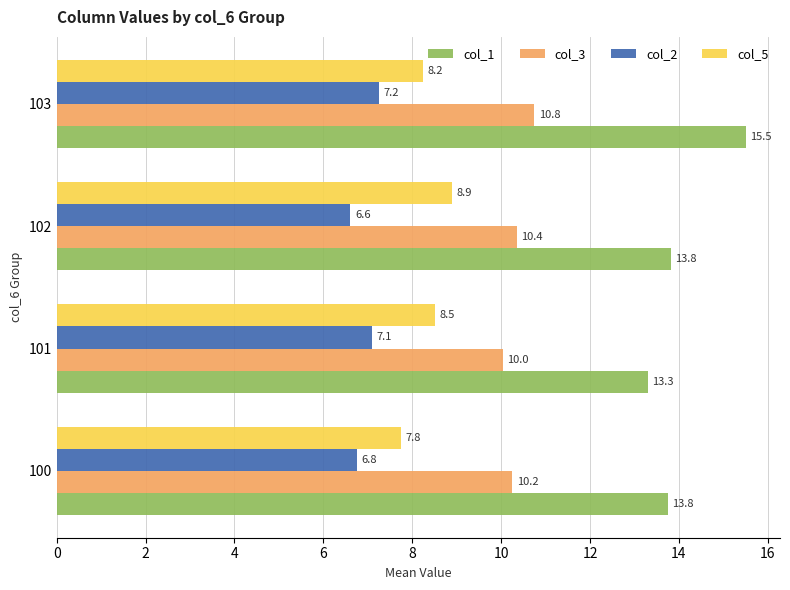

At which label is col_2 closest to 6?

102